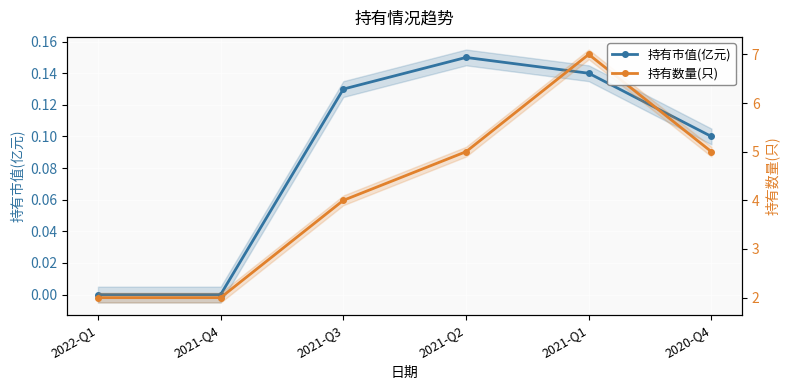

What is the average value of the 持有市值(亿元) series?

0.1